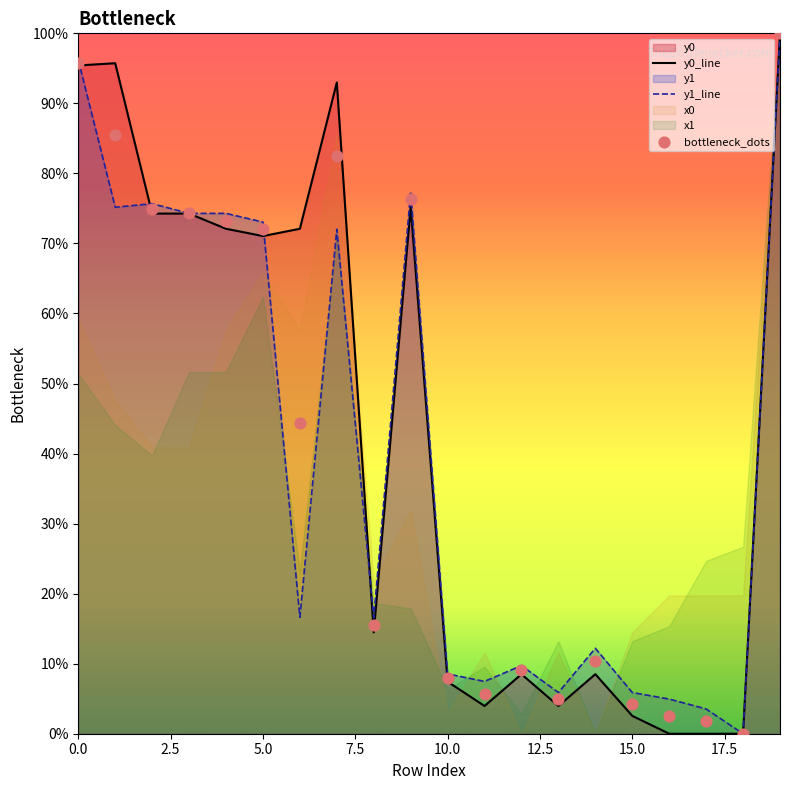

At which category is the sum across all series the highest?

19